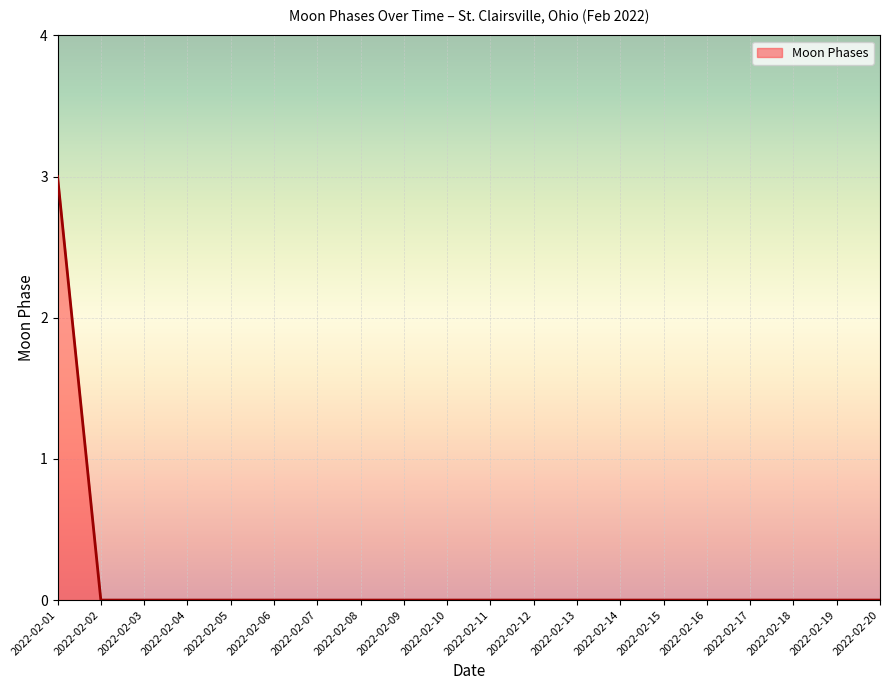

The chart shows a value of 3 at 2022-02-01. True or false?

True